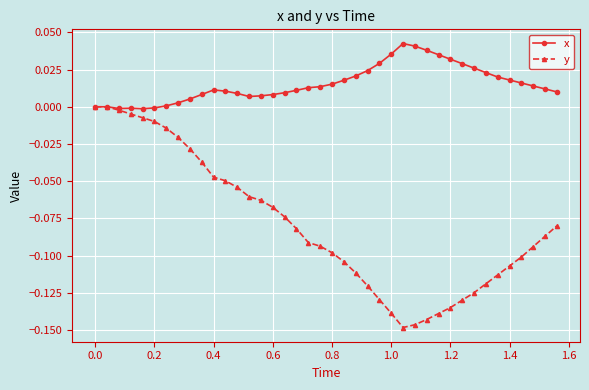

Which series has the largest total across all categories?

x